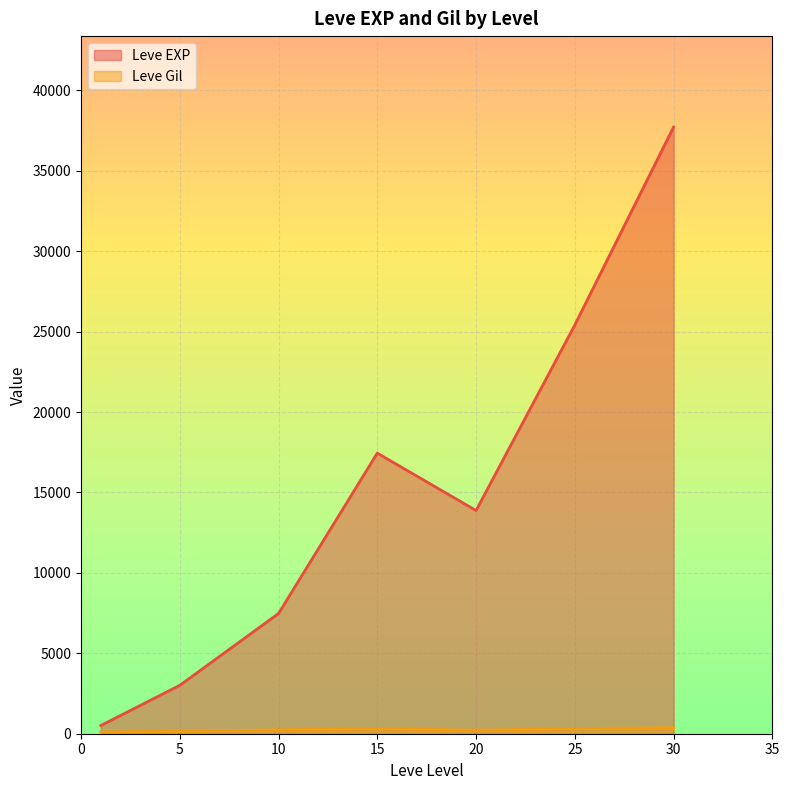

How many lines are shown in the chart?

2